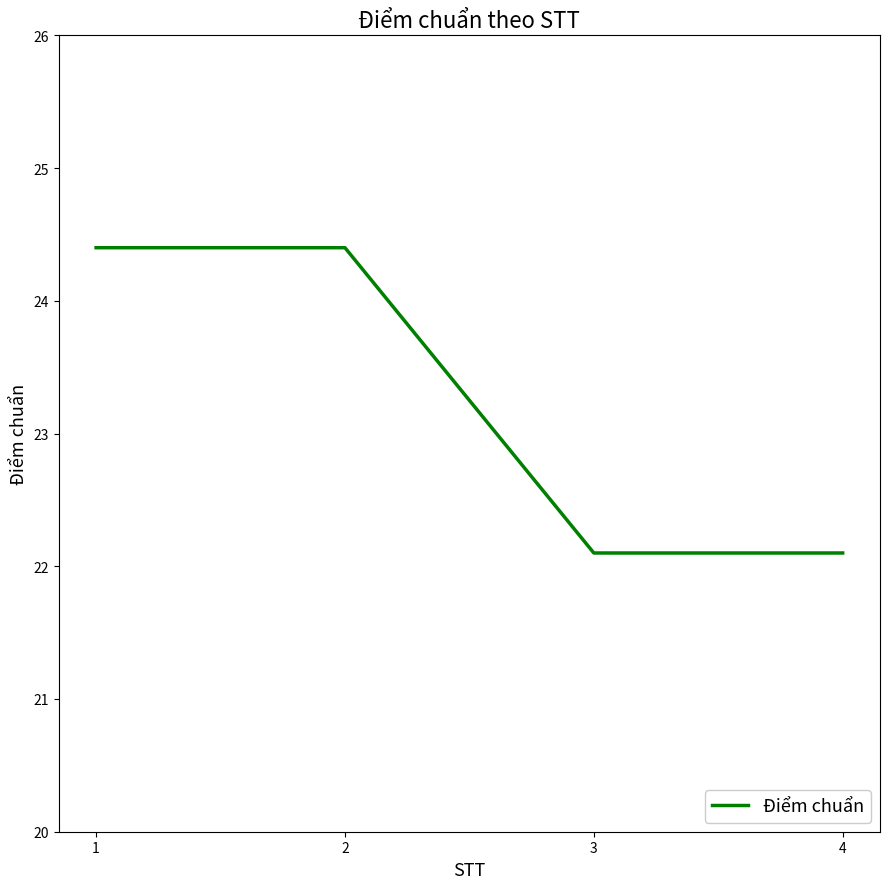

Where does the data first go above 24?

1